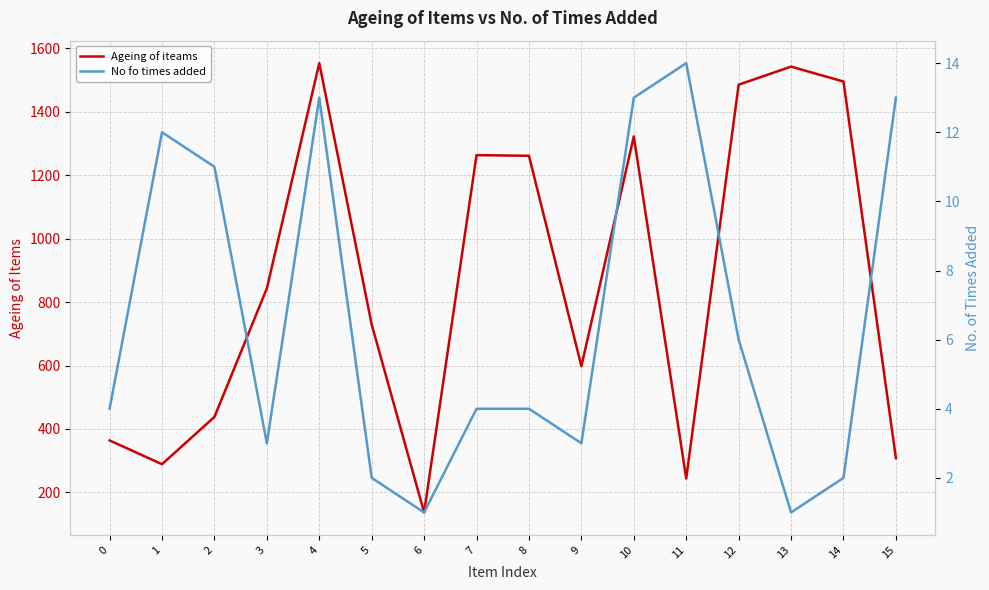

True or false: No fo times added and Ageing of iteams intersect in this chart.

False